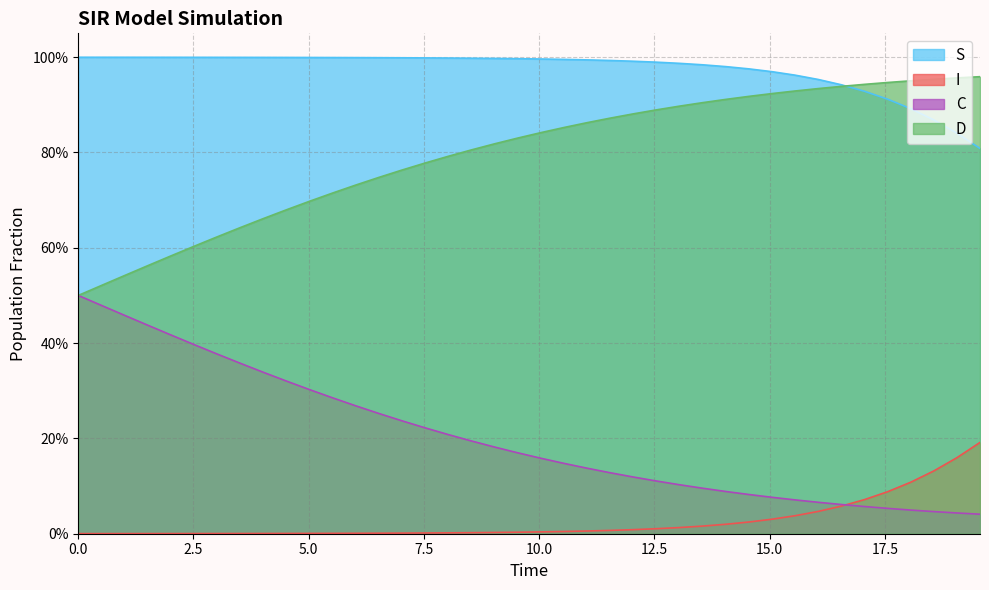

What are all the series names shown in the legend?

S, I, C, D